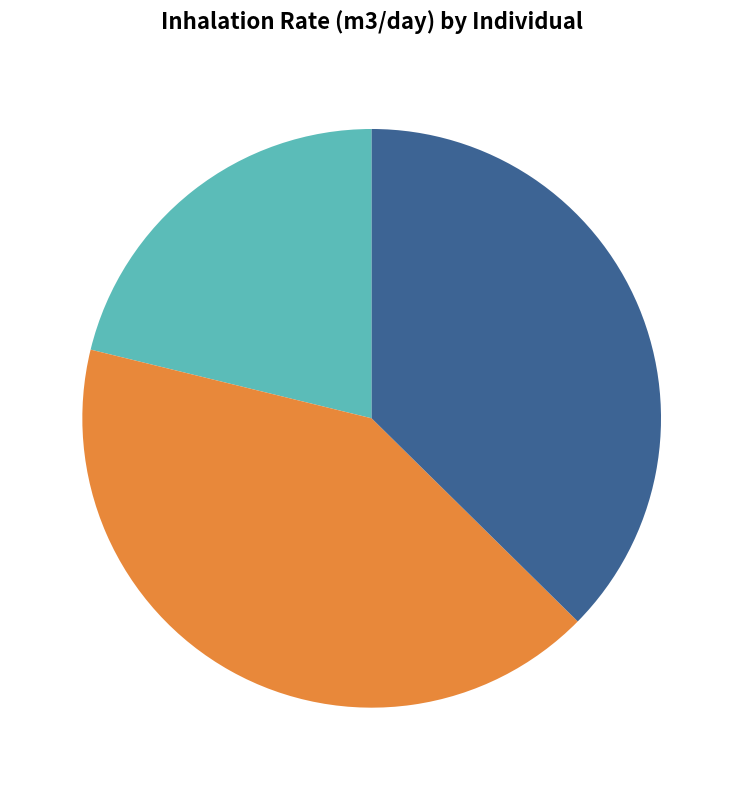

How many segments does this pie chart have?

3